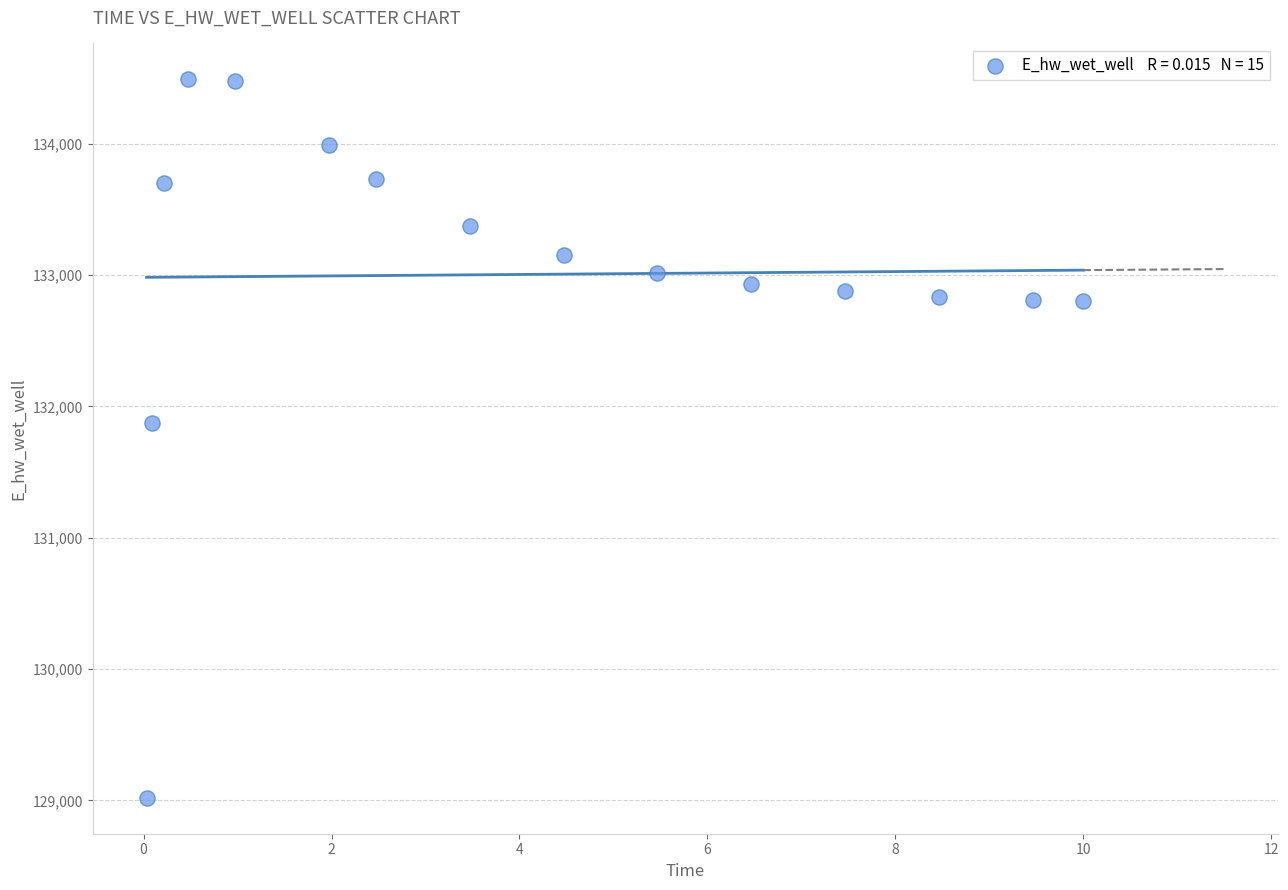

What Y value in the scatter plot is closest to 131755?

131873.8